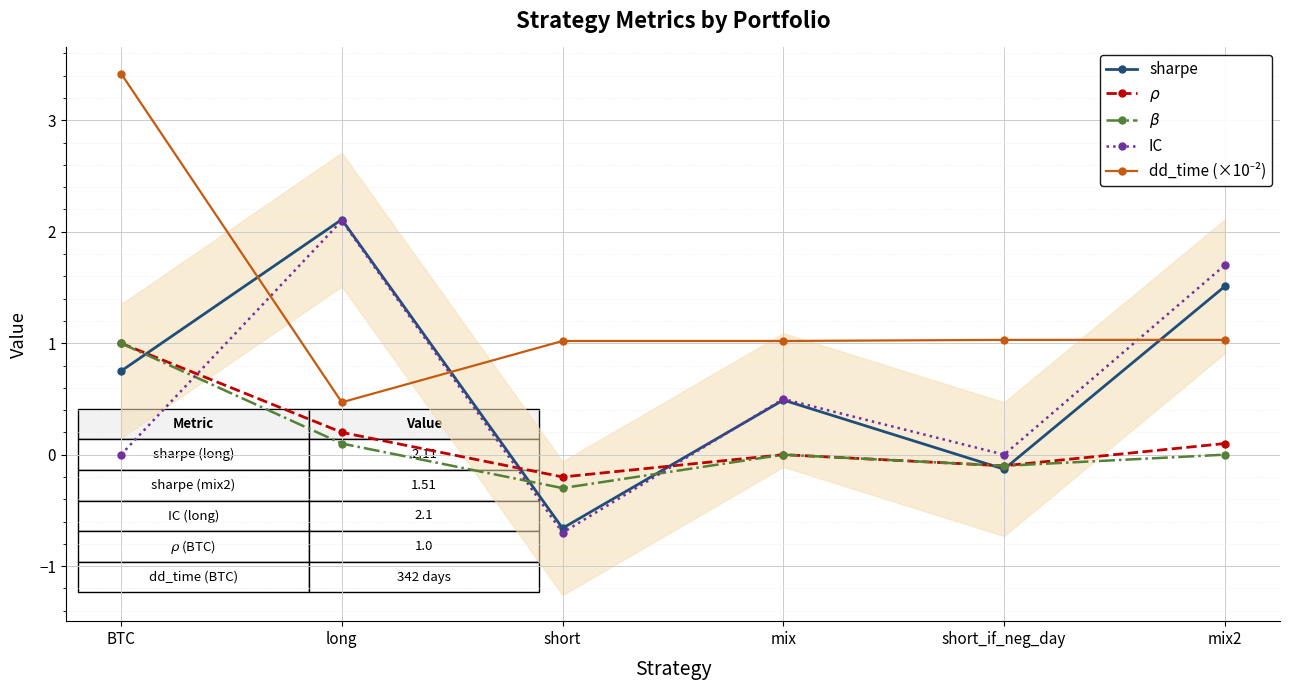

Reading left to right, extract all data points from this chart.

sharpe: 0.8	2.1	-0.7	0.5	-0.1	1.5
$\rho$: 1.0	0.2	-0.2	0.0	-0.1	0.1
$\beta$: 1.0	0.1	-0.3	0.0	-0.1	0.0
IC: 0.0	2.1	-0.7	0.5	0.0	1.7
dd_time (×10⁻²): 3.4	0.5	1.0	1.0	1.0	1.0